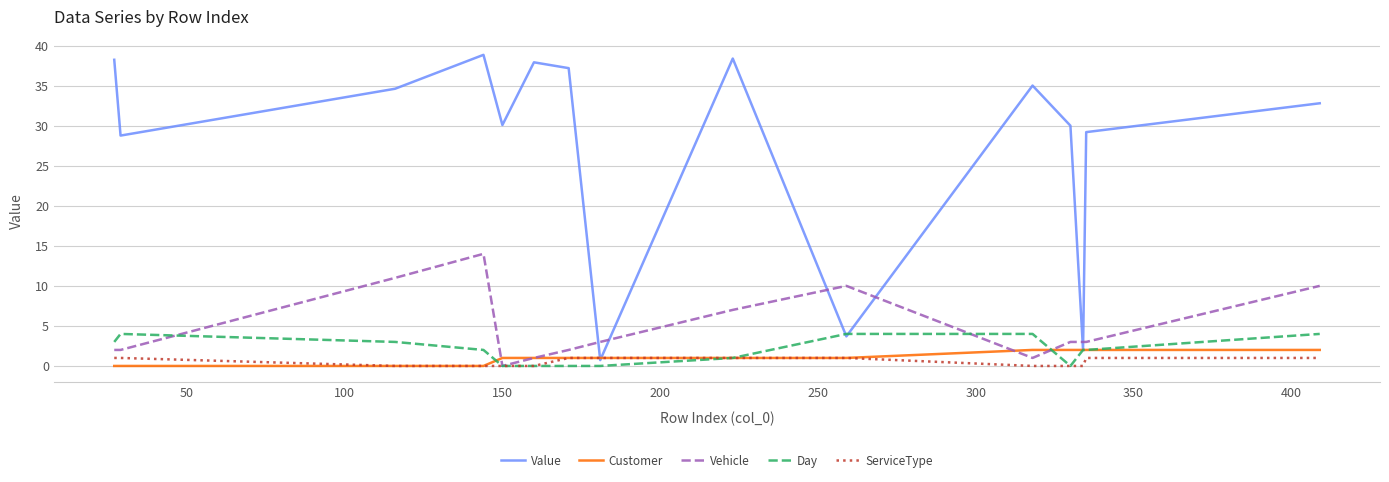

Which series has the largest range (max minus min)?

Value